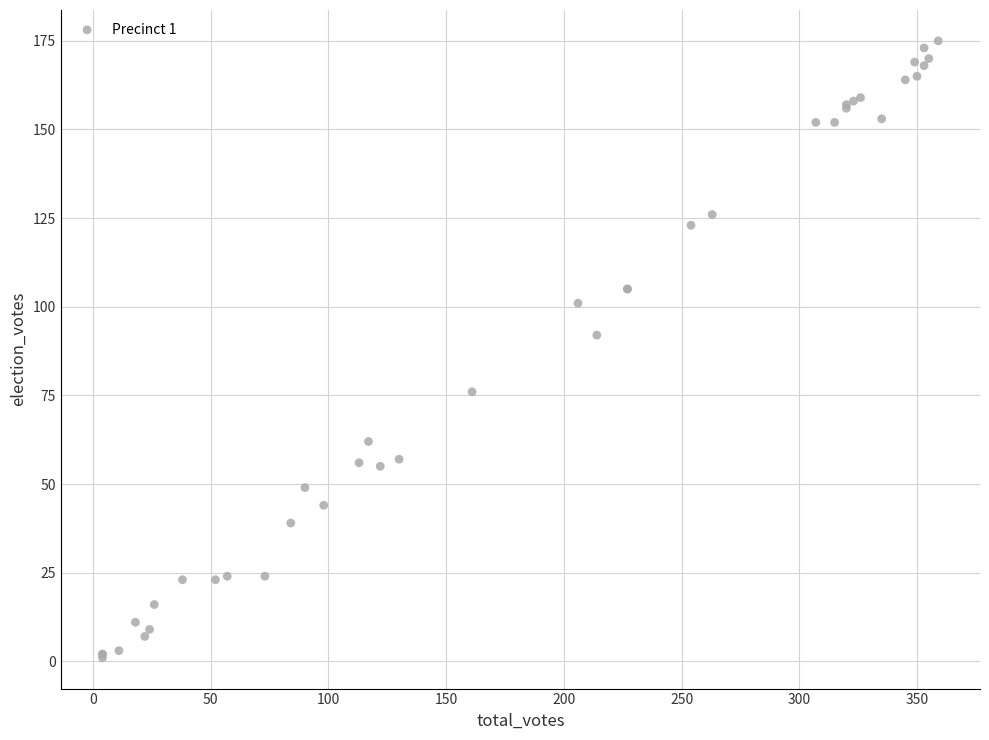

What Y value in the scatter plot is closest to 88?

92